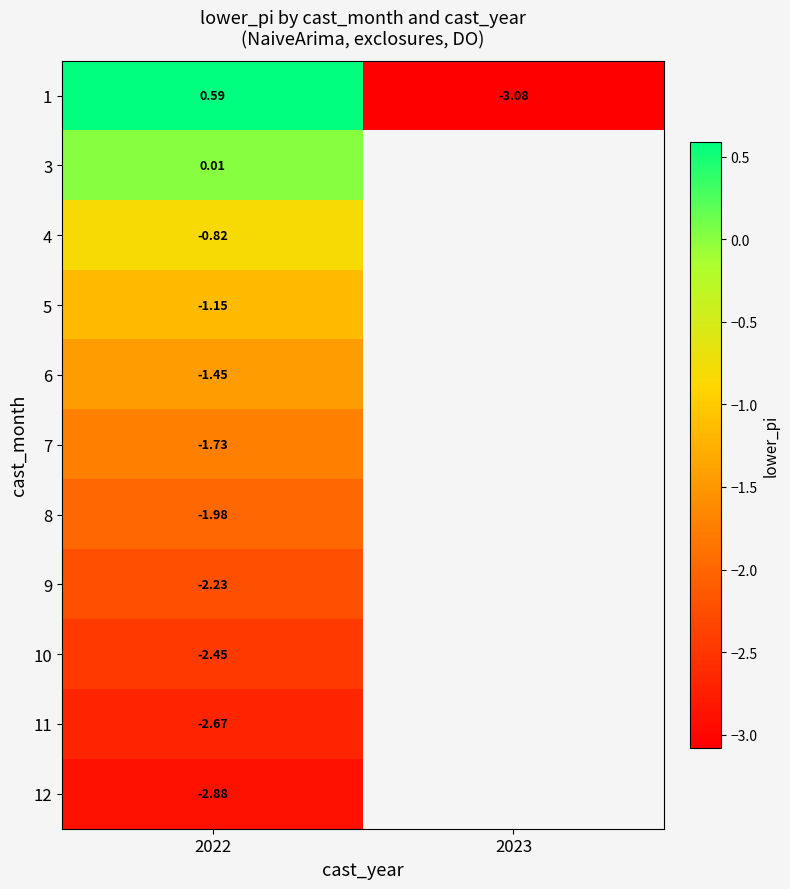

What is the difference between the highest and lowest values at 2022?

3.5